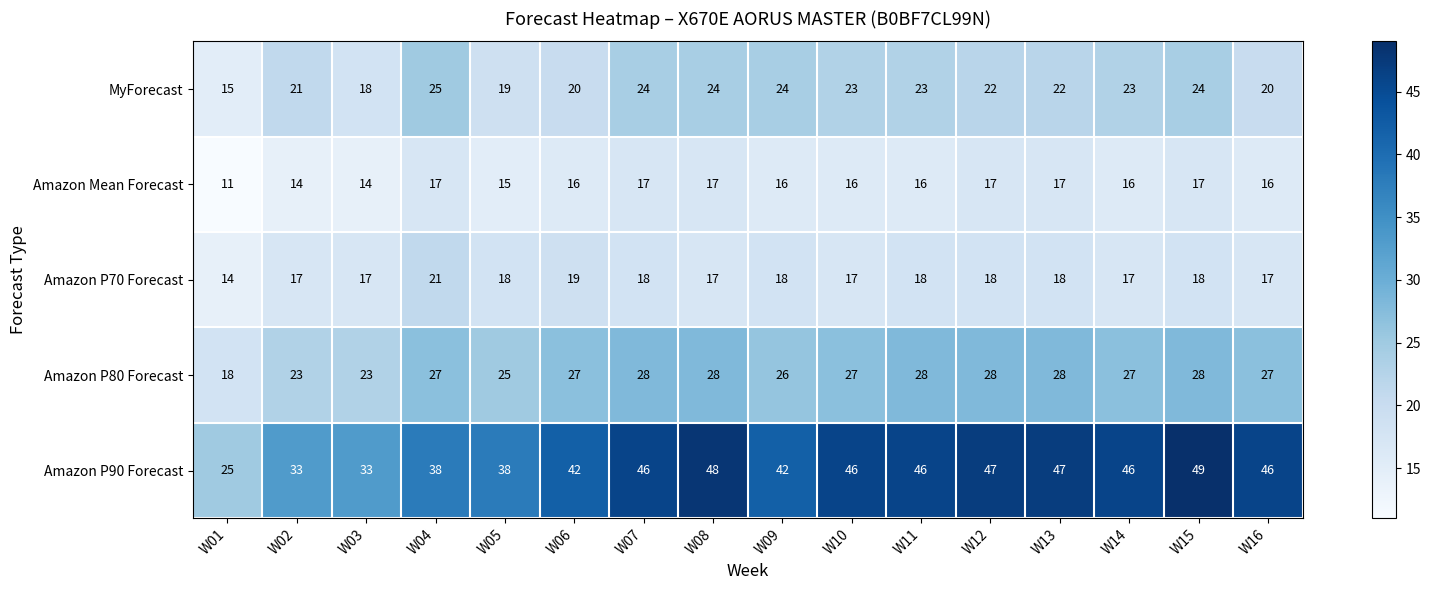

What is the difference between the highest and lowest values at W11?

30